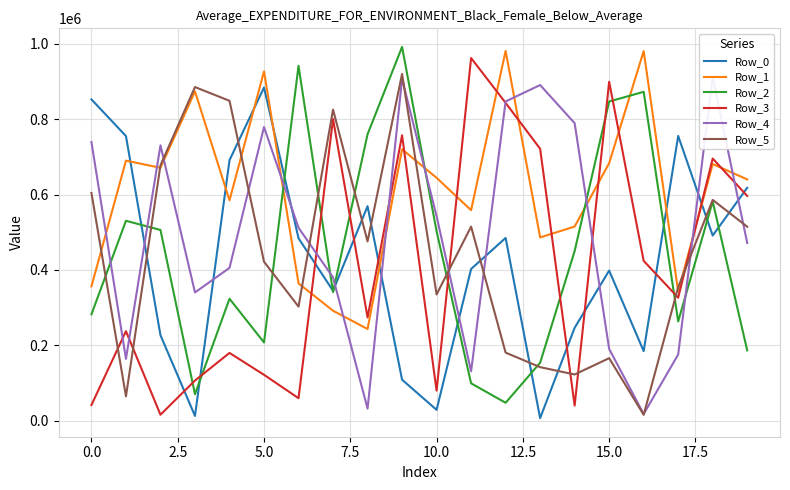

After their last crossing, which series has the higher values: Row_3 or Row_1?

Row_1